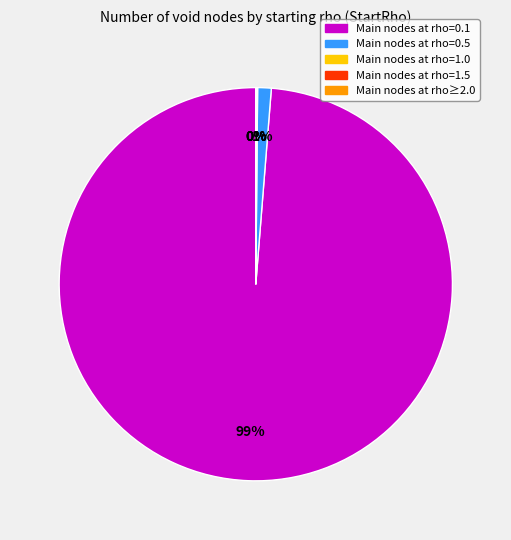

To the nearest percent, what is the difference between the largest and smallest slice percentages?

99%